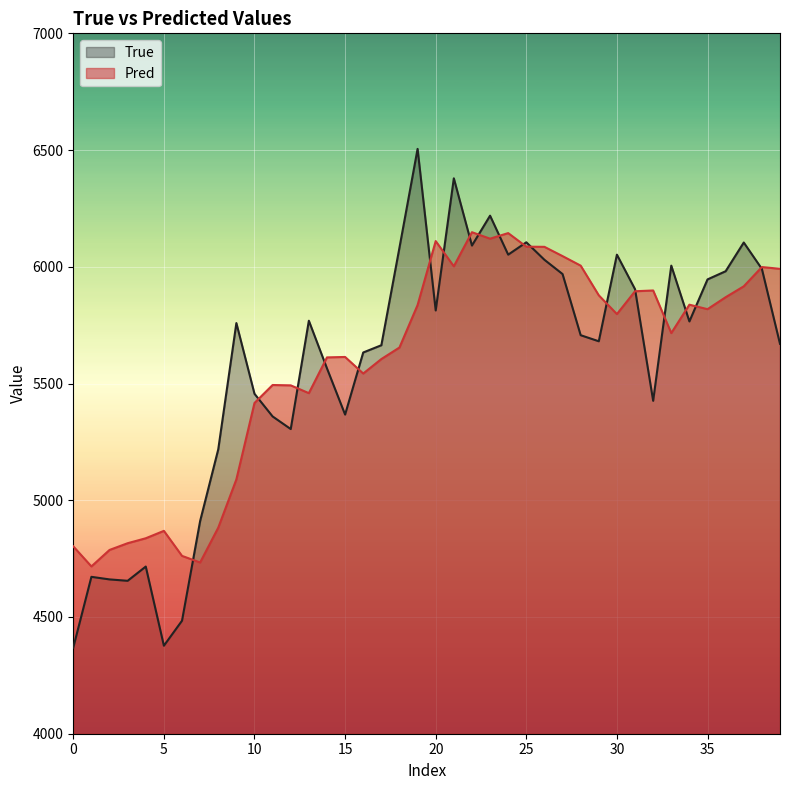

The Pred series shows 3327.9 at 11. True or false?

False